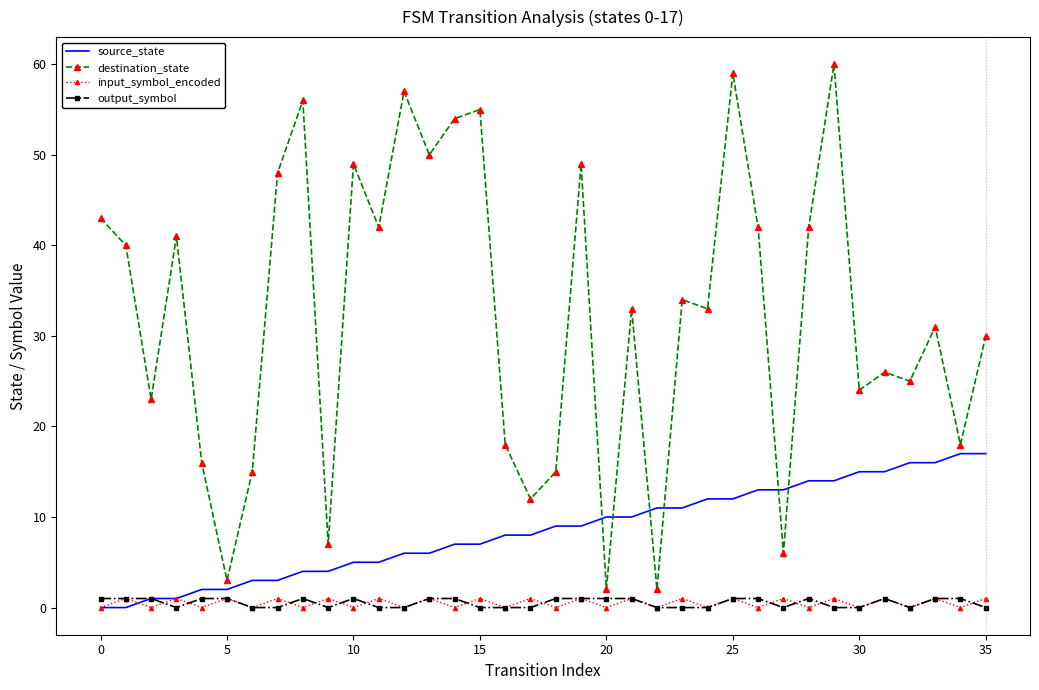

After their last crossing, which series has the higher values: source_state or destination_state?

destination_state